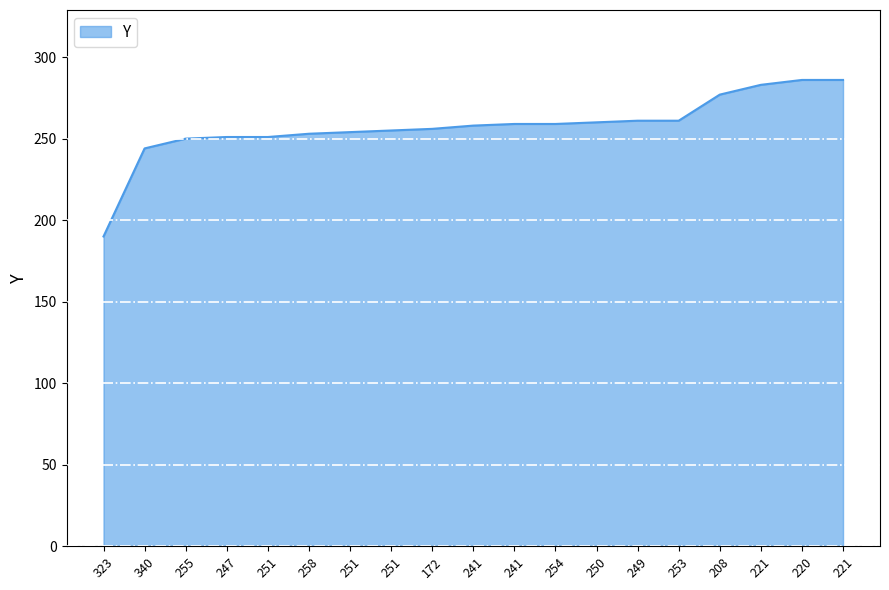

Is this an area chart (filled region under the line)?

Yes